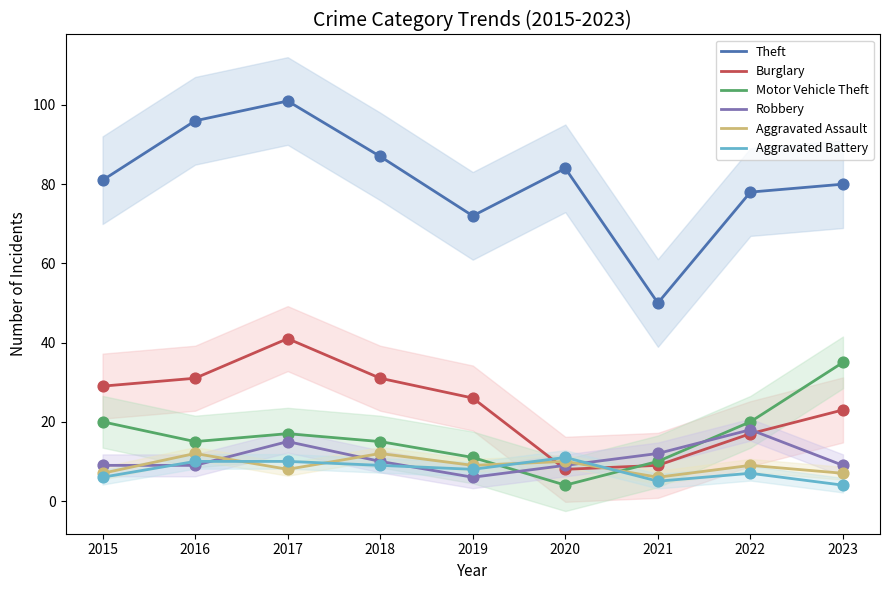

Is the value of Theft at 2022 greater than the value of Aggravated Battery at 2018?

Yes